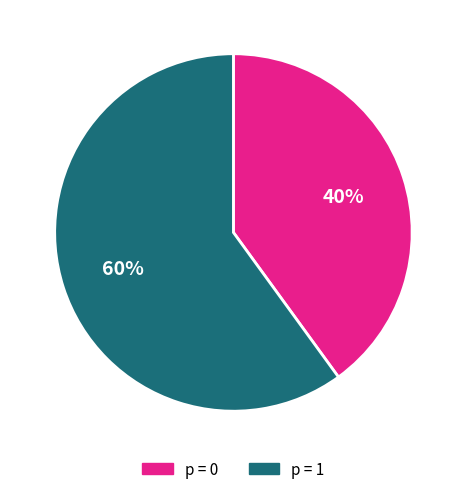

Is there any slice that represents more than half of the pie?

Yes